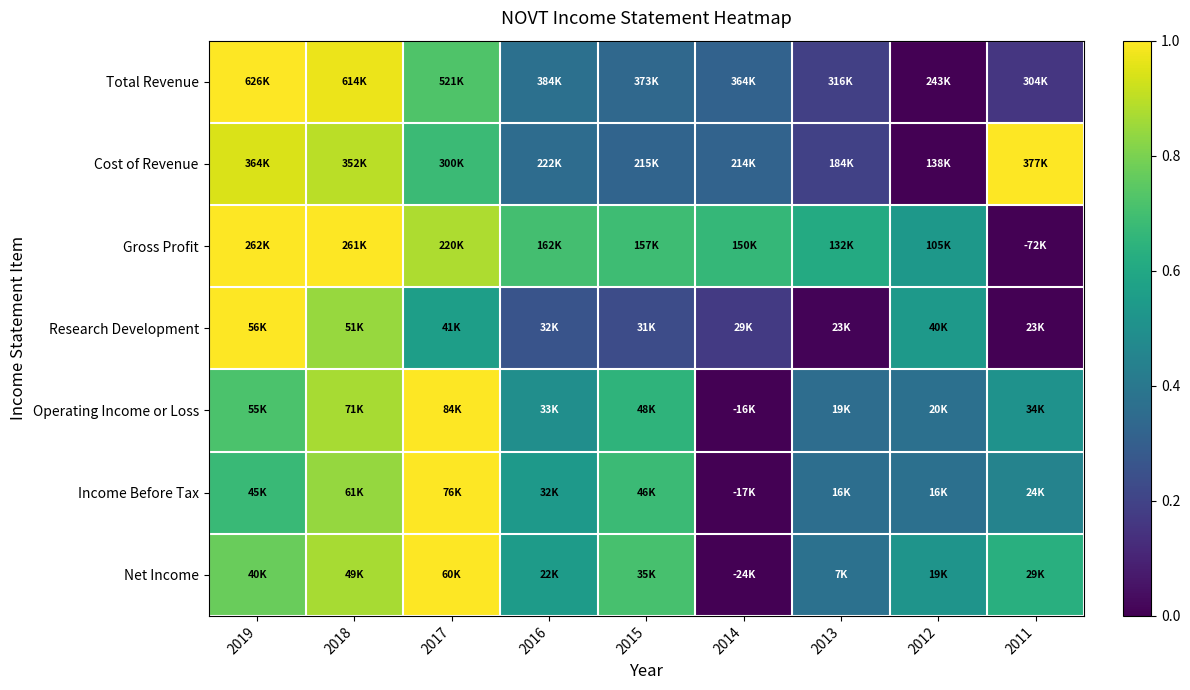

At how many categories does at least one series exceed 0?

9